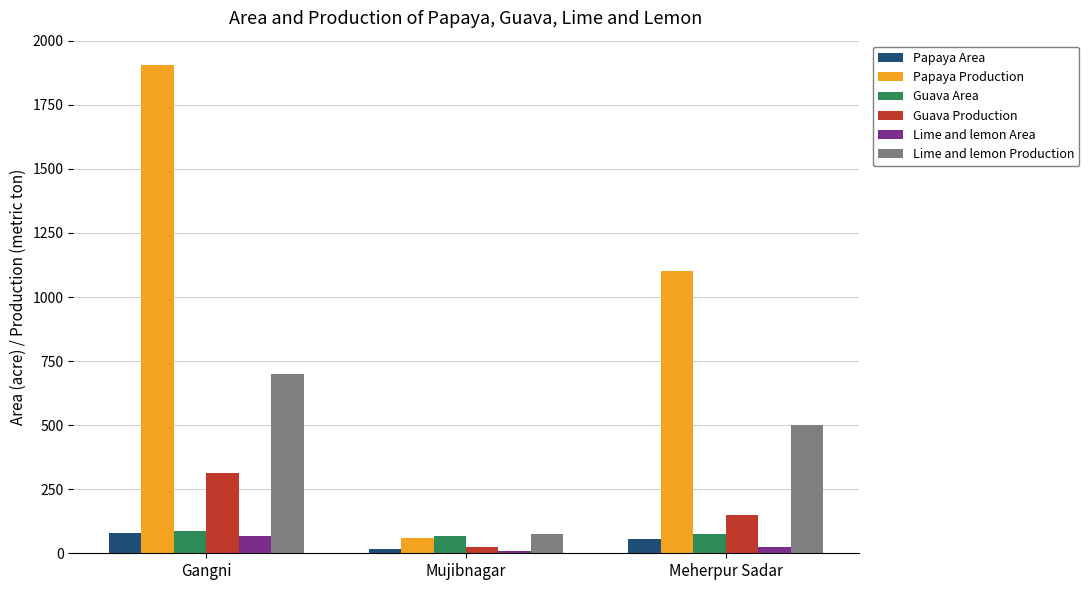

The value of Lime and lemon Production at Gangni is 151.0. True or false?

False